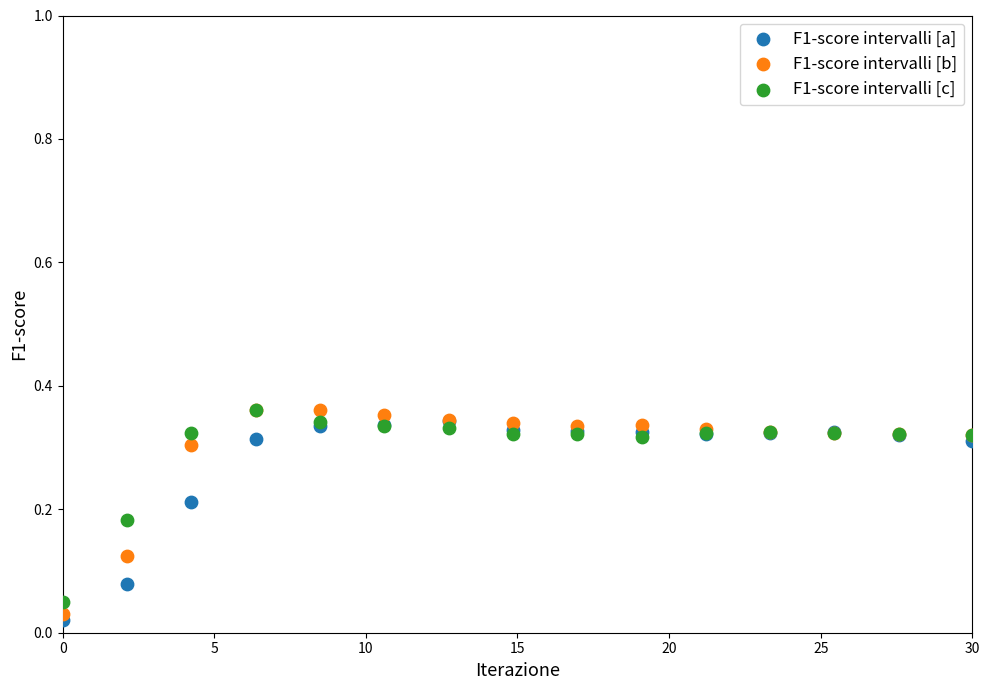

Which series contains the lowest Y value?

F1-score intervalli [a]